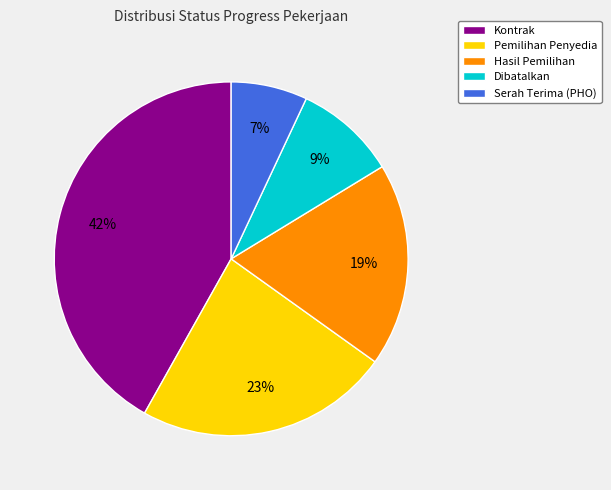

Which slice is the smallest?

Serah Terima (PHO)